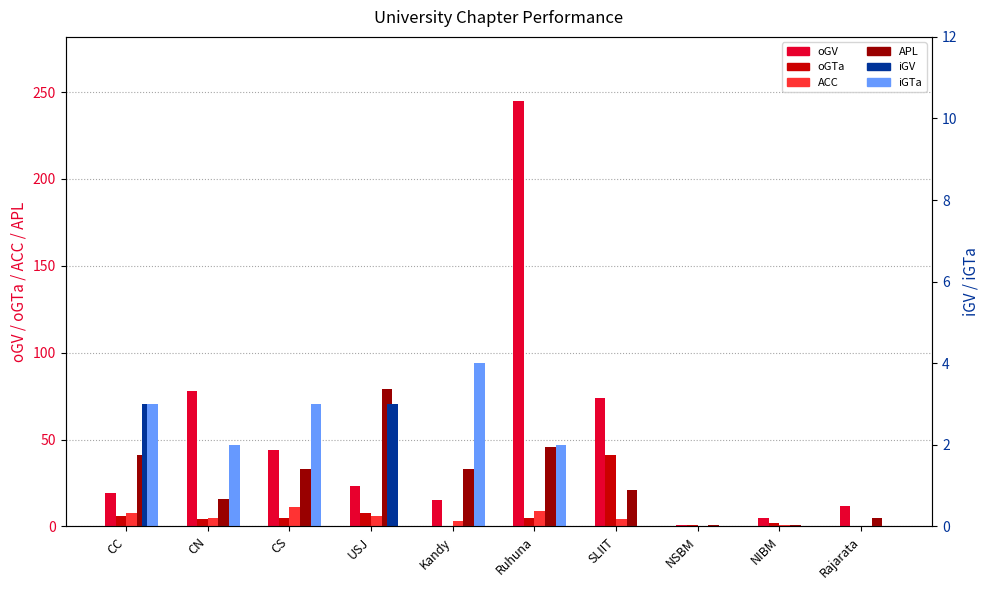

What is the average value of the iGV series?

1